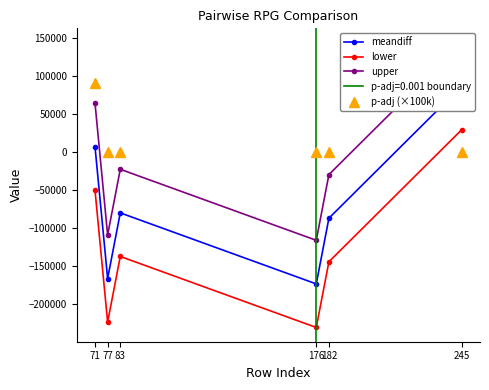

List the labels in order of p-adj (×100k) value, smallest first.

77, 83, 176, 182, 245, 71